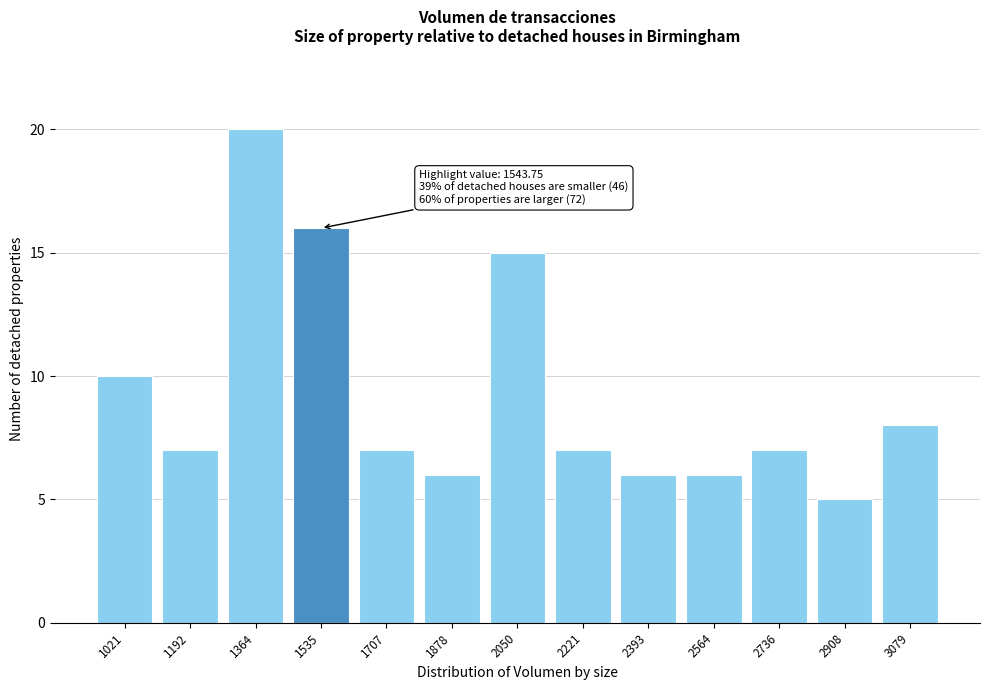

Reading left to right, transcribe all the data shown in this chart.

10	7	20	16	7	6	15	7	6	6	7	5	8